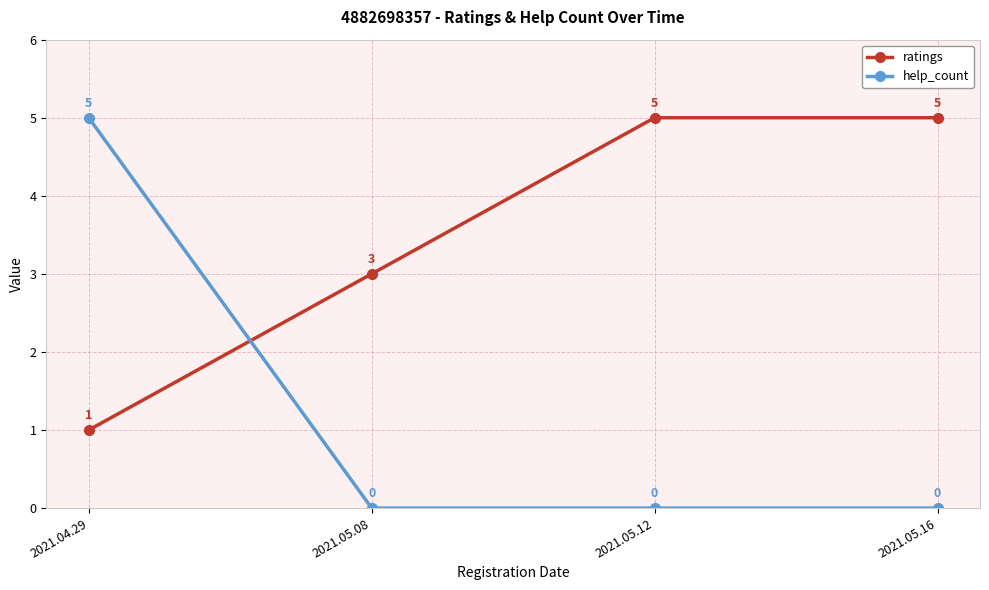

What is the value of the ratings point at the 2nd from the left?

3